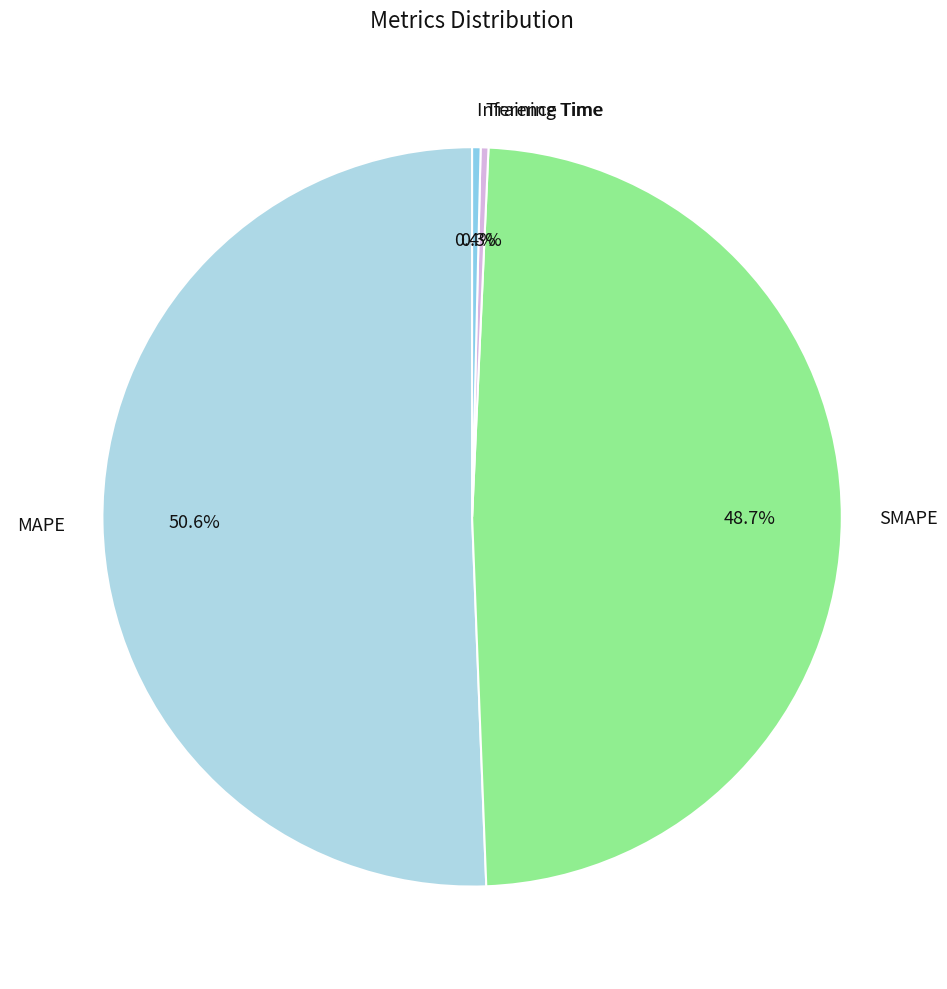

What is the ratio of the value at SMAPE to the value at MAPE?

1.0